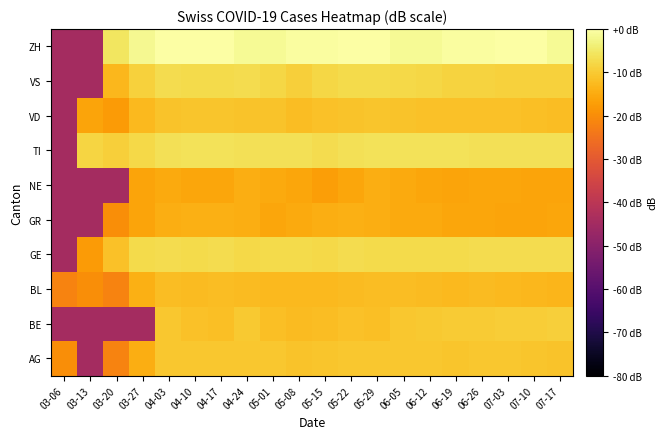

Reading left to right, what are all the values shown in this chart?

AG: 03-06=-19.9	03-13=-44.7	03-20=-21.7	03-27=-14.7	04-03=-10.5	04-10=-10.4	04-17=-10.4	04-24=-10.5	05-01=-10.4	05-08=-11.1	05-15=-10.7	05-22=-10.4	05-29=-10.4	06-05=-10.4	06-12=-10.5	06-19=-10.7	06-26=-10.4	07-03=-10.5	07-10=-10.7	07-17=-11.1
BE: 03-06=-44.7	03-13=-44.7	03-20=-44.7	03-27=-44.7	04-03=-10.5	04-10=-11.5	04-17=-11.7	04-24=-10.2	05-01=-11.7	05-08=-12.4	05-15=-12.1	05-22=-11.5	05-29=-11.7	06-05=-10.5	06-12=-10.2	06-19=-9.9	06-26=-9.8	07-03=-9.6	07-10=-9.5	07-17=-9.4
BL: 03-06=-21.7	03-13=-19.9	03-20=-21.7	03-27=-14.3	04-03=-12.1	04-10=-12.4	04-17=-12.1	04-24=-12.4	05-01=-12.6	05-08=-12.6	05-15=-12.6	05-22=-12.4	05-29=-12.1	06-05=-12.1	06-12=-12.4	06-19=-12.6	06-26=-12.4	07-03=-12.6	07-10=-12.9	07-17=-13.2
GE: 03-06=-44.7	03-13=-17.7	03-20=-11.5	03-27=-7.4	04-03=-7.0	04-10=-7.4	04-17=-7.0	04-24=-7.6	05-01=-7.4	05-08=-7.4	05-15=-7.8	05-22=-7.0	05-29=-7.4	06-05=-7.4	06-12=-7.4	06-19=-7.3	06-26=-7.1	07-03=-7.0	07-10=-7.0	07-17=-6.9
GR: 03-06=-44.7	03-13=-44.7	03-20=-19.9	03-27=-16.2	04-03=-14.7	04-10=-14.3	04-17=-14.3	04-24=-14.7	05-01=-15.7	05-08=-15.1	05-15=-14.7	05-22=-14.3	05-29=-14.7	06-05=-15.1	06-12=-15.1	06-19=-15.7	06-26=-15.7	07-03=-16.2	07-10=-16.2	07-17=-15.7
NE: 03-06=-44.7	03-13=-44.7	03-20=-44.7	03-27=-16.2	04-03=-15.1	04-10=-15.7	04-17=-15.7	04-24=-14.7	05-01=-15.1	05-08=-15.7	05-15=-16.9	05-22=-15.7	05-29=-14.7	06-05=-15.1	06-12=-15.7	06-19=-16.2	06-26=-15.7	07-03=-15.7	07-10=-16.2	07-17=-16.2
TI: 03-06=-44.7	03-13=-8.3	03-20=-9.4	03-27=-7.6	04-03=-6.4	04-10=-6.1	04-17=-6.1	04-24=-6.4	05-01=-6.4	05-08=-6.4	05-15=-7.0	05-22=-6.4	05-29=-6.1	06-05=-6.1	06-12=-6.2	06-19=-6.2	06-26=-6.3	07-03=-6.4	07-10=-6.4	07-17=-6.5
VD: 03-06=-44.7	03-13=-16.2	03-20=-17.7	03-27=-12.6	04-03=-11.1	04-10=-10.7	04-17=-10.9	04-24=-11.1	05-01=-11.1	05-08=-11.9	05-15=-11.5	05-22=-11.1	05-29=-10.7	06-05=-11.1	06-12=-11.3	06-19=-11.5	06-26=-11.3	07-03=-11.5	07-10=-11.7	07-17=-11.9
VS: 03-06=-44.7	03-13=-44.7	03-20=-12.9	03-27=-8.9	04-03=-7.1	04-10=-7.4	04-17=-7.4	04-24=-7.0	05-01=-8.1	05-08=-9.2	05-15=-8.1	05-22=-7.4	05-29=-7.4	06-05=-7.7	06-12=-8.1	06-19=-8.5	06-26=-8.7	07-03=-8.8	07-10=-8.9	07-17=-9.0
ZH: 03-06=-44.7	03-13=-44.7	03-20=-5.5	03-27=-1.8	04-03=0.0	04-10=-0.0	04-17=-0.1	04-24=-1.4	05-01=-1.3	05-08=-0.6	05-15=-0.4	05-22=-0.0	05-29=-0.1	06-05=-1.4	06-12=-1.3	06-19=-0.6	06-26=-0.4	07-03=-0.0	07-10=-0.1	07-17=-1.4